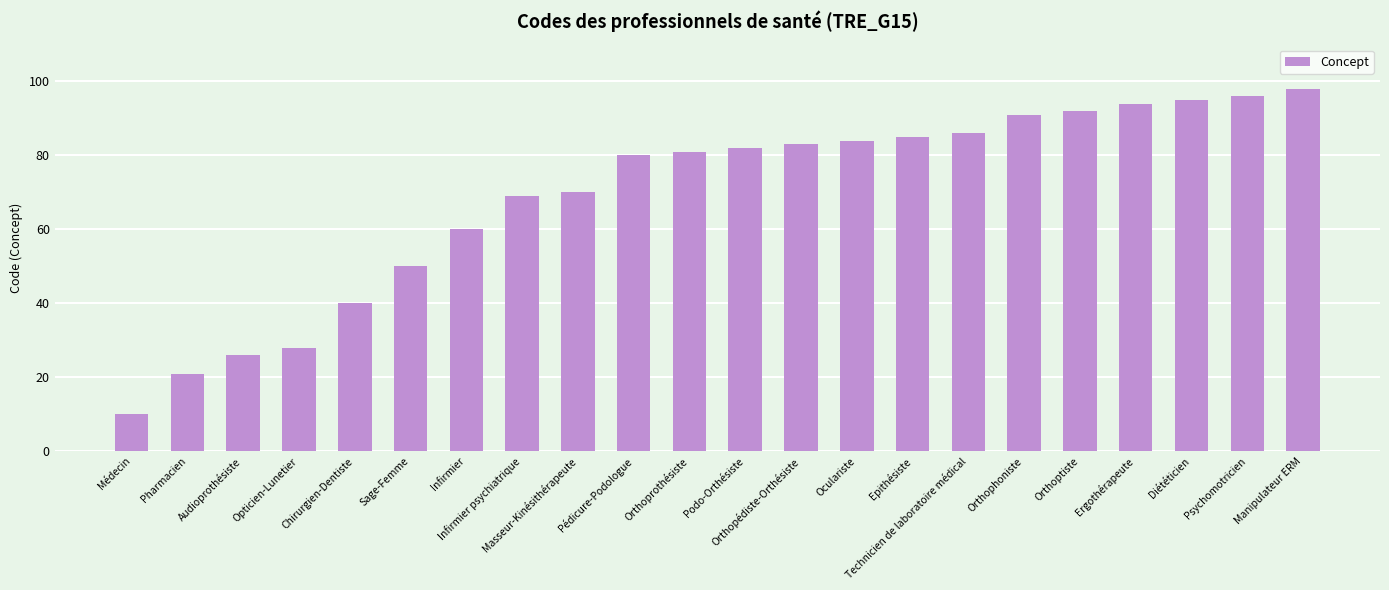

Between Masseur-Kinésithérapeute and Infirmier, which is larger?

Masseur-Kinésithérapeute